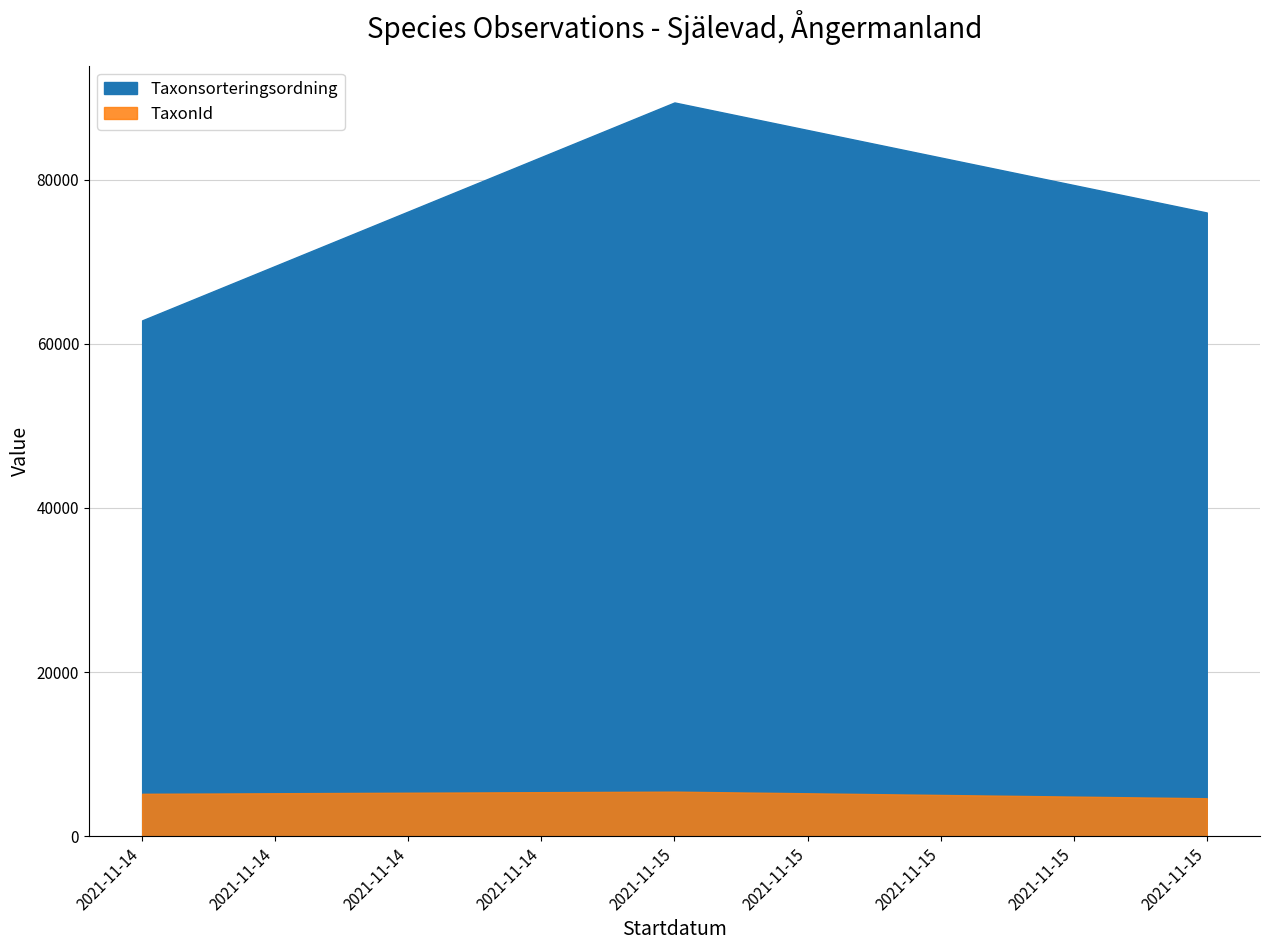

What is the difference between the maximum and minimum values in the Taxonsorteringsordning series?

10843